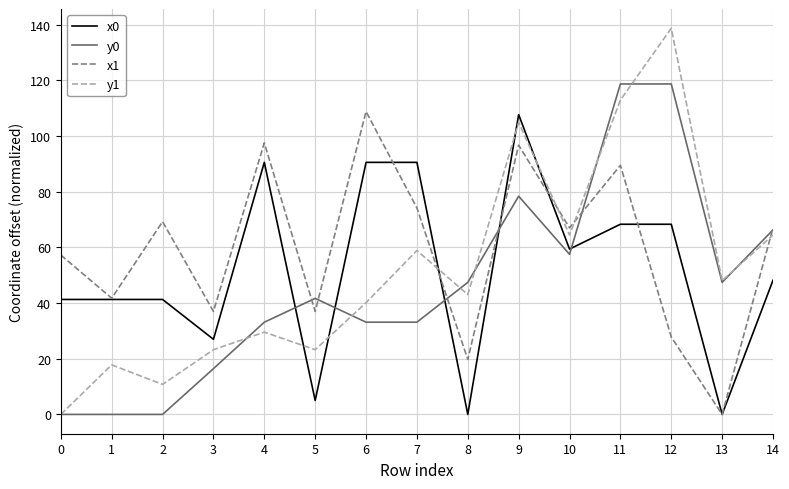

Reading left to right, extract all data points from this chart.

x0: 41.3	41.3	41.3	27.0	90.5	5.0	90.5	90.5	0.0	107.7	59.4	68.3	68.3	0.0	48.2
y0: 0.0	0.0	0.0	16.4	33.1	41.7	33.1	33.1	47.4	78.4	57.5	118.7	118.7	47.4	66.3
x1: 57.2	41.7	69.2	37.0	97.5	37.0	108.8	74.1	19.8	96.7	67.0	89.5	27.8	0.0	67.0
y1: 0.0	17.8	10.8	23.2	29.6	23.2	40.1	58.9	43.0	104.9	64.4	112.9	138.7	48.1	64.4